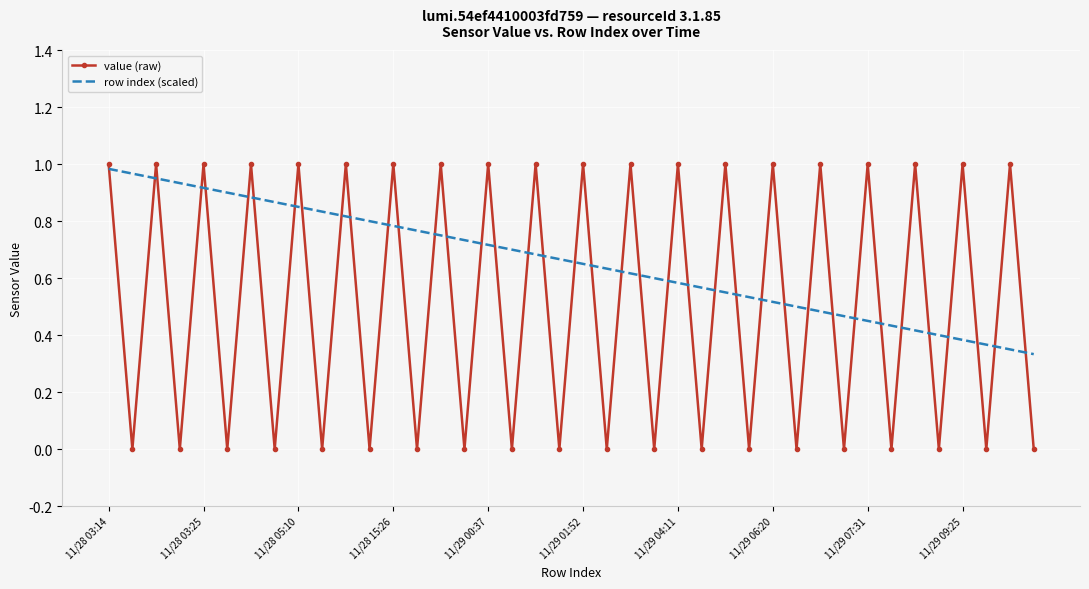

Which series has the largest total across all categories?

row index (scaled)